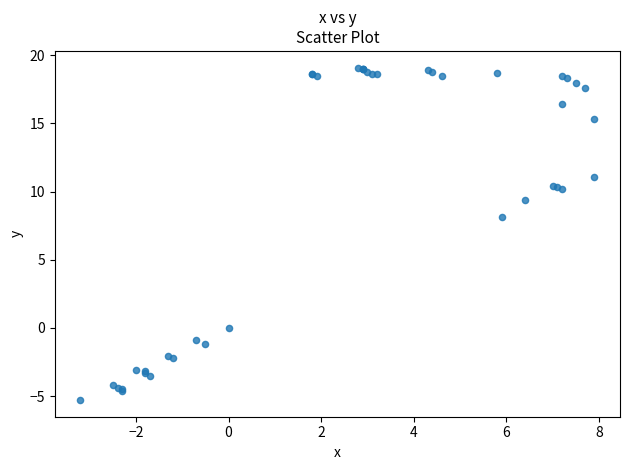

What Y value in the scatter plot is closest to 6?

8.1